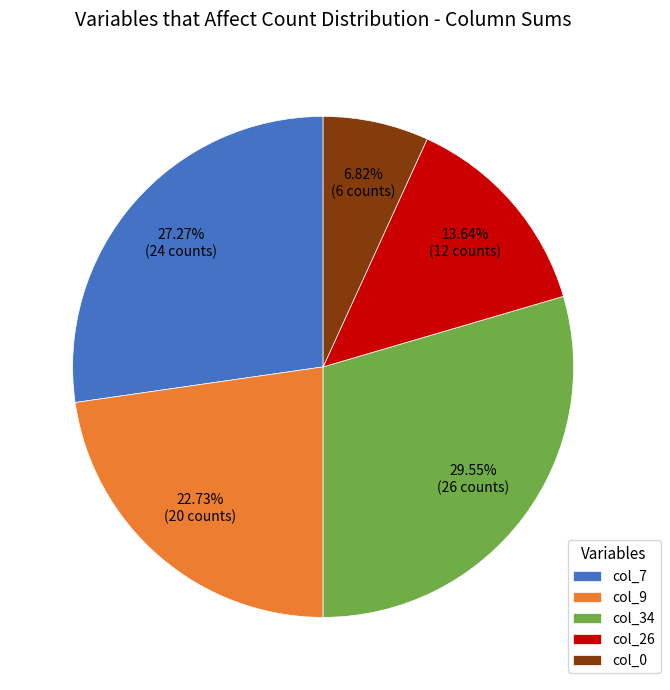

Is there a majority slice in this chart?

No